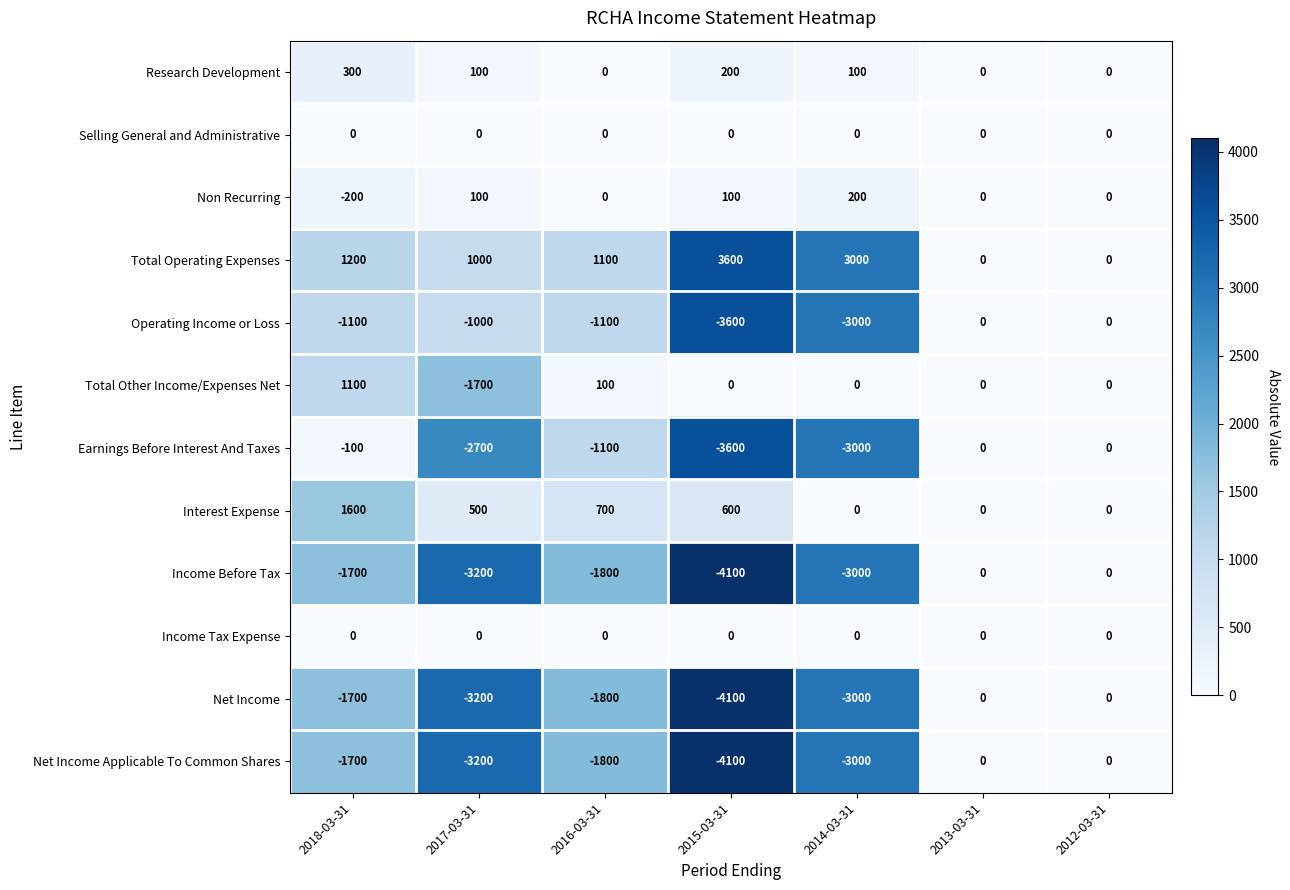

What is the spread (max minus min) of values at 2014-03-31?

6000